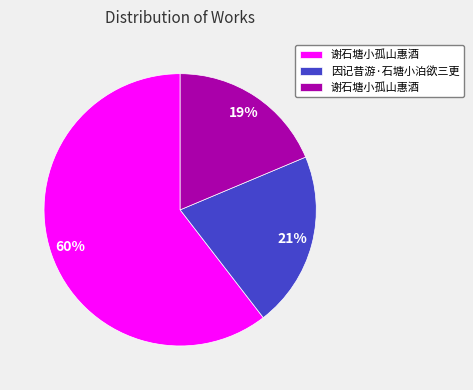

To the nearest percent, what is the average slice percentage?

33%